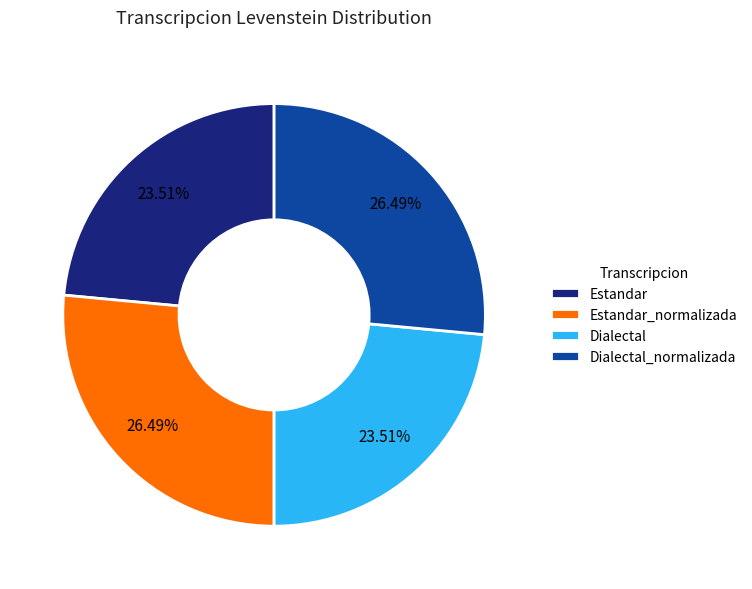

Between Dialectal and Estandar_normalizada, which is larger?

Estandar_normalizada